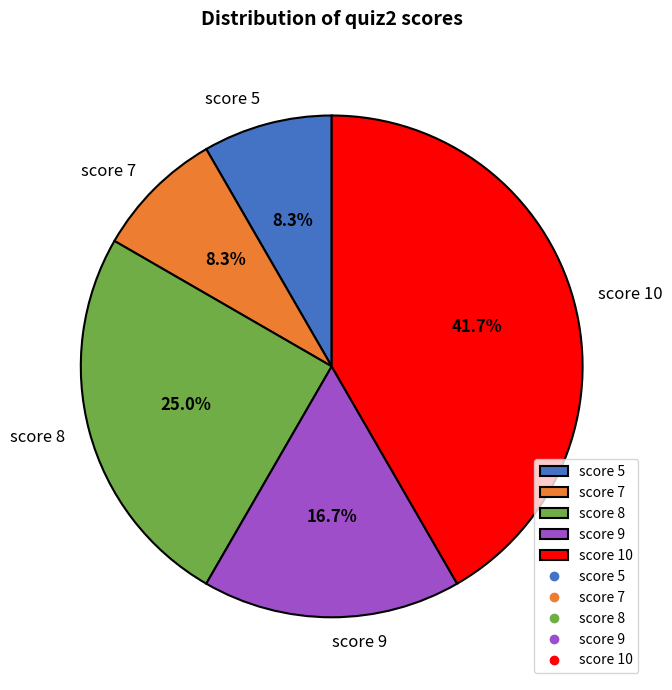

Approximately how many times larger is the value at score 9 compared to score 7?

2.0